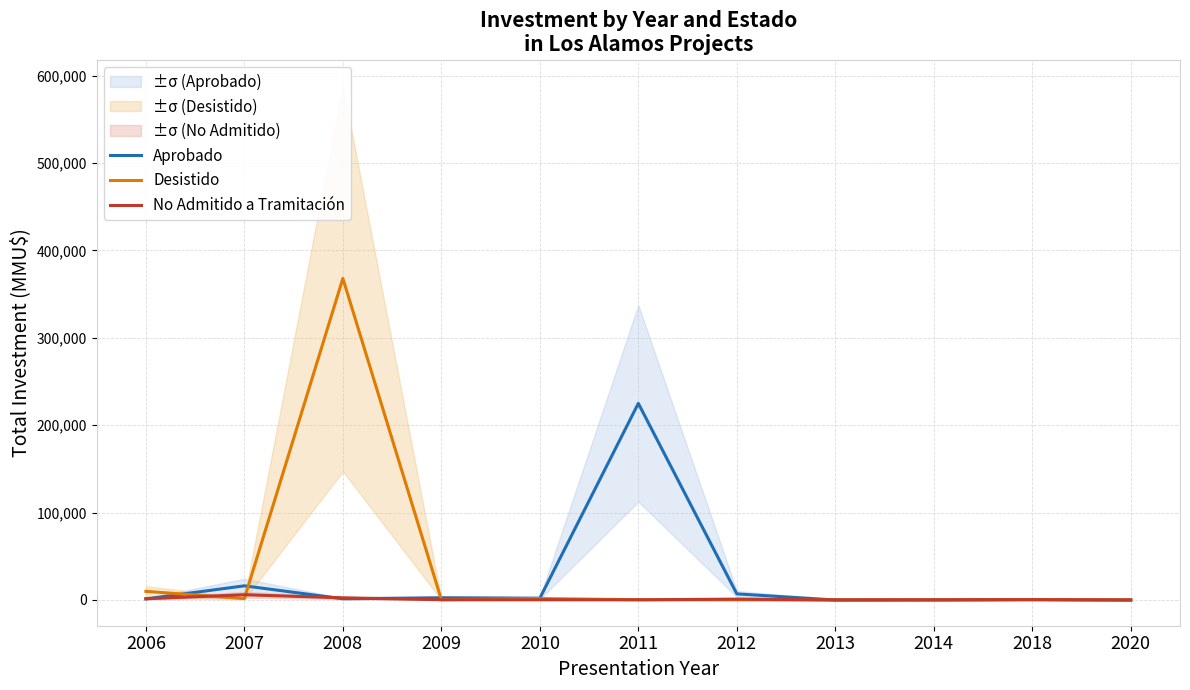

True or false: Desistido has more than 1 interior local peaks.

True